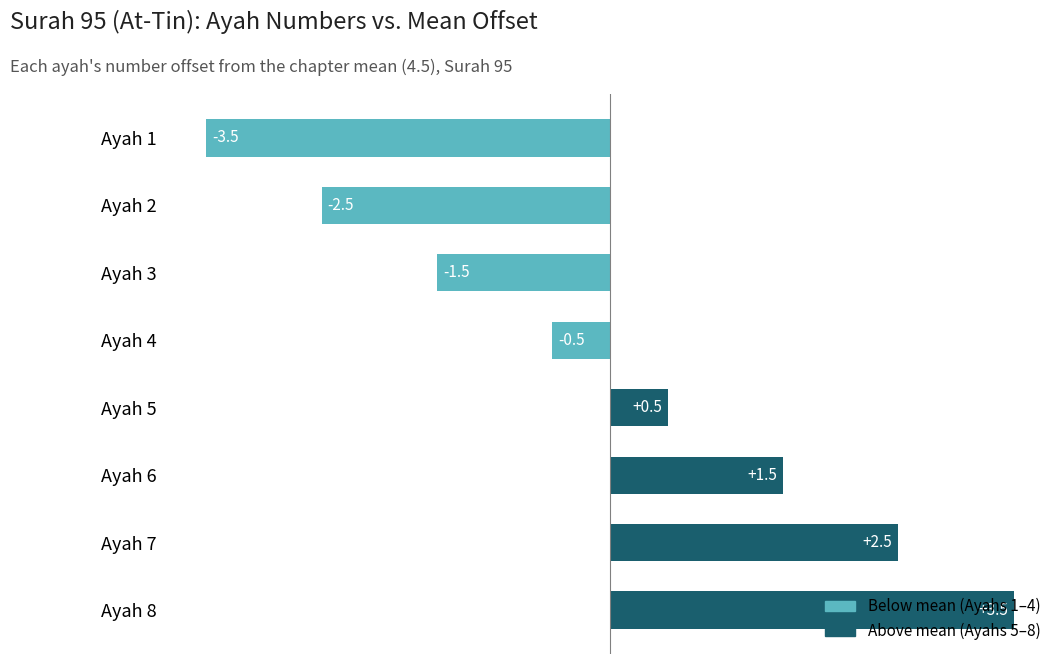

The value at Ayah 2 is -3.6. True or false?

False